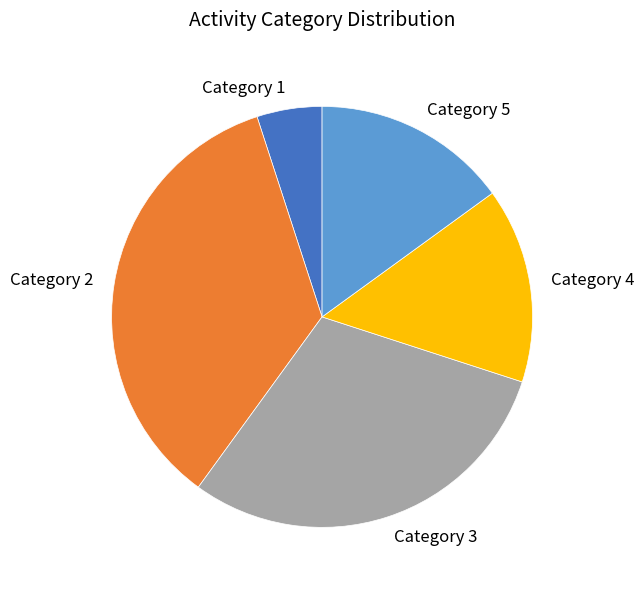

True or false: Category 5 accounts for 21% of the total.

False